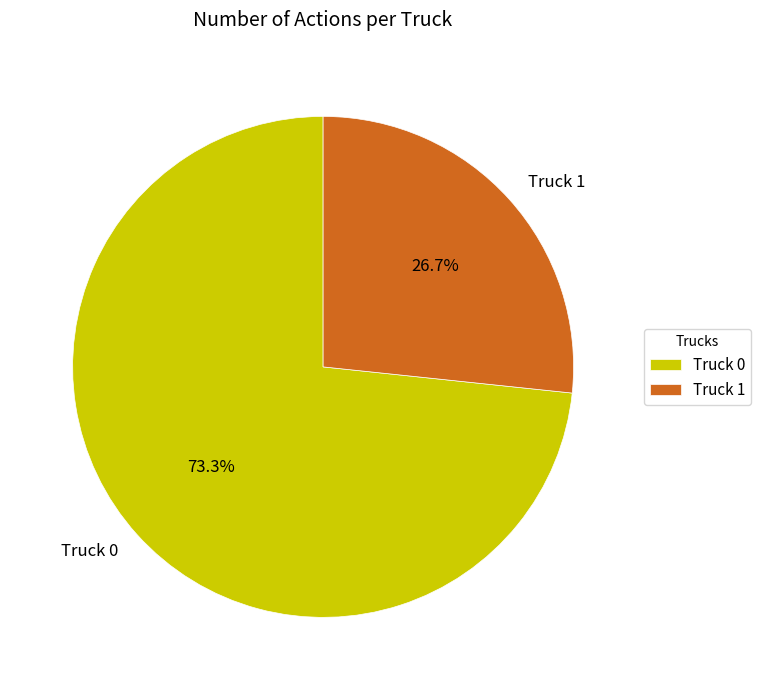

How many slices are in this pie chart?

2